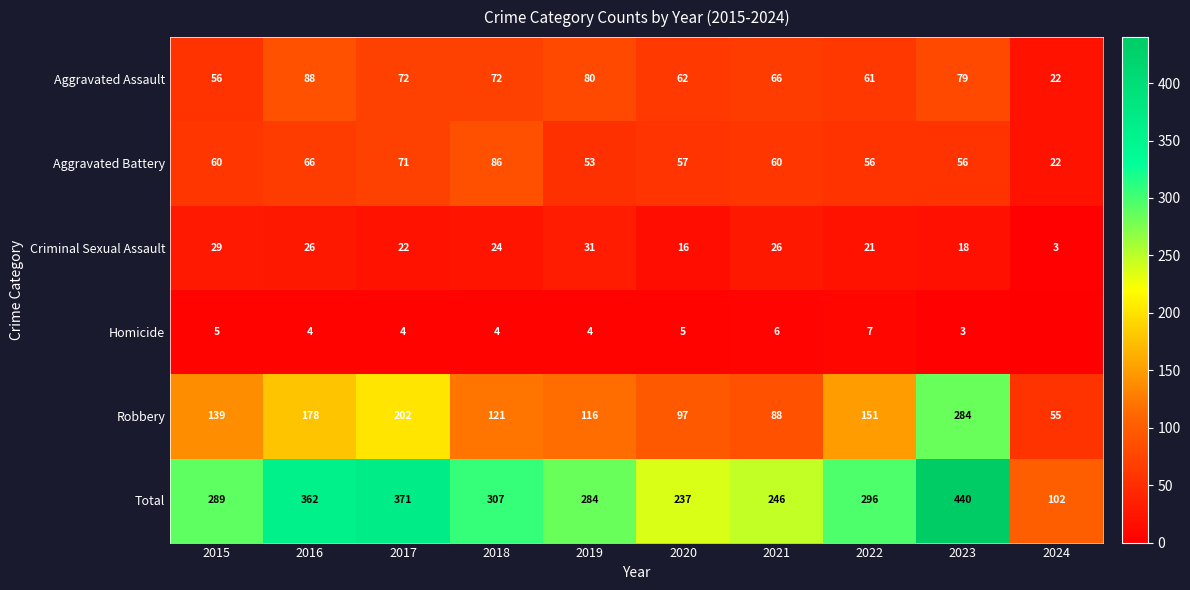

What is the maximum value for Criminal Sexual Assault?

31